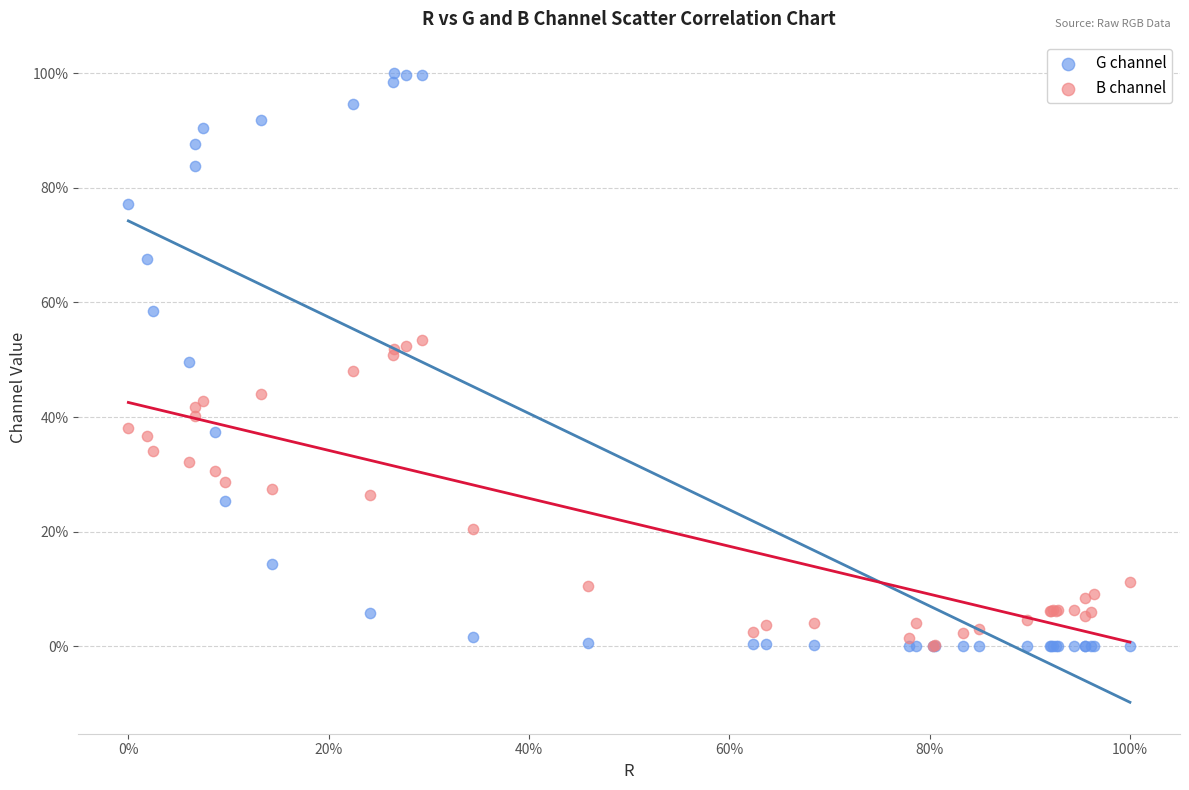

Which series contains the highest Y value?

G channel